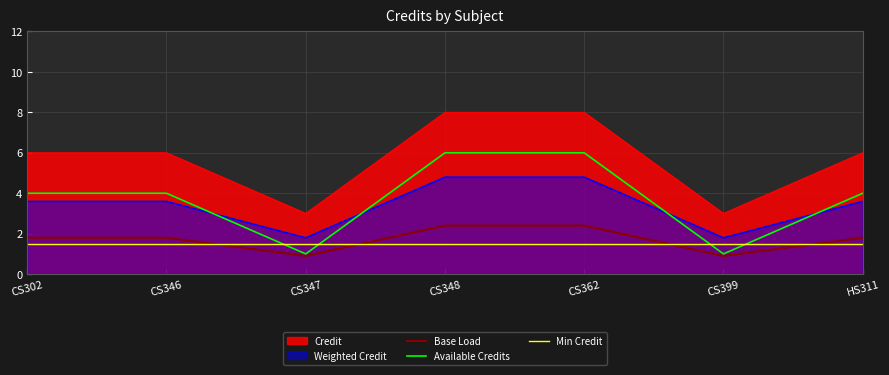

Where is Available Credits nearest to the value 3?

CS302